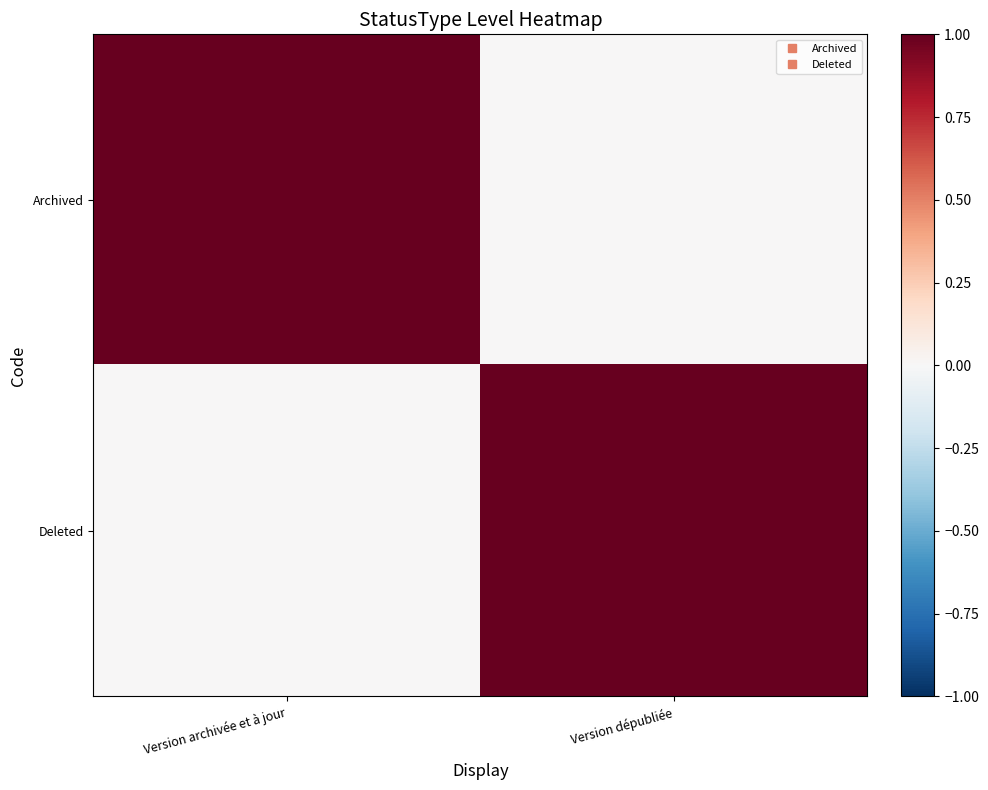

What is the difference between the highest and lowest values at Version archivée et à jour?

1